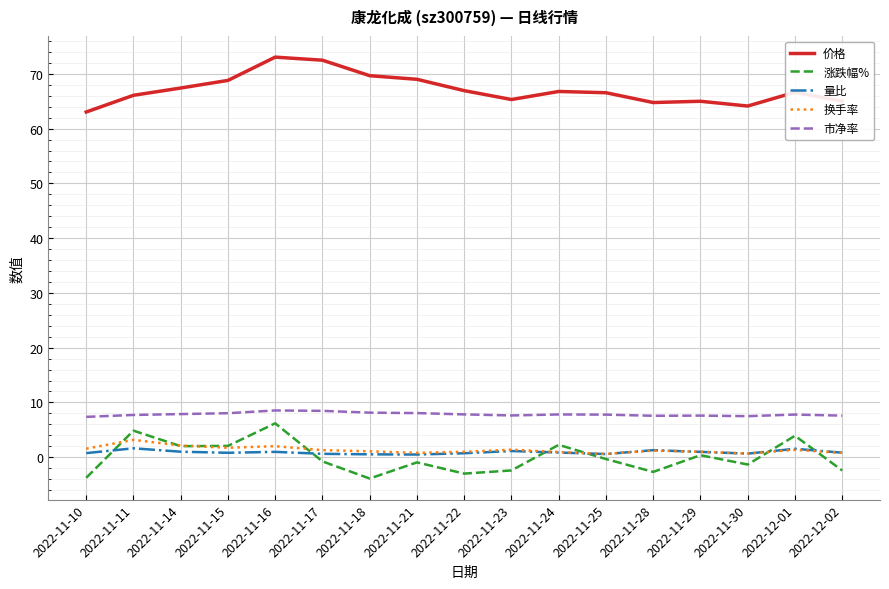

True or false: 换手率 and 价格 intersect in this chart.

False